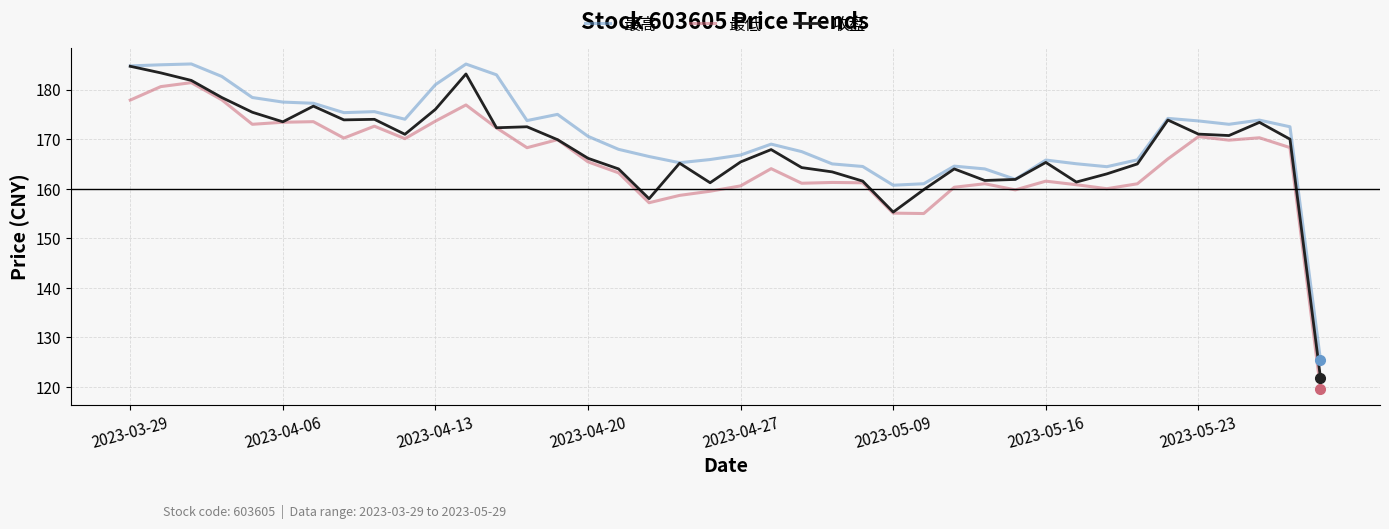

What is the sum of all 收盘 values?

6721.8